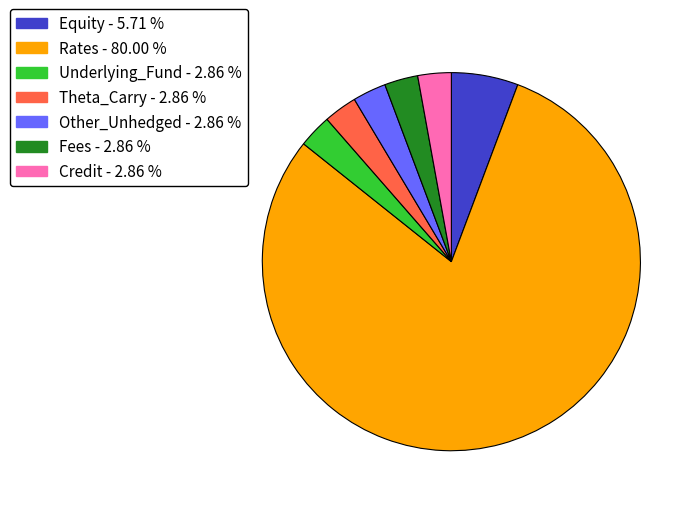

Is there a majority slice in this chart?

Yes